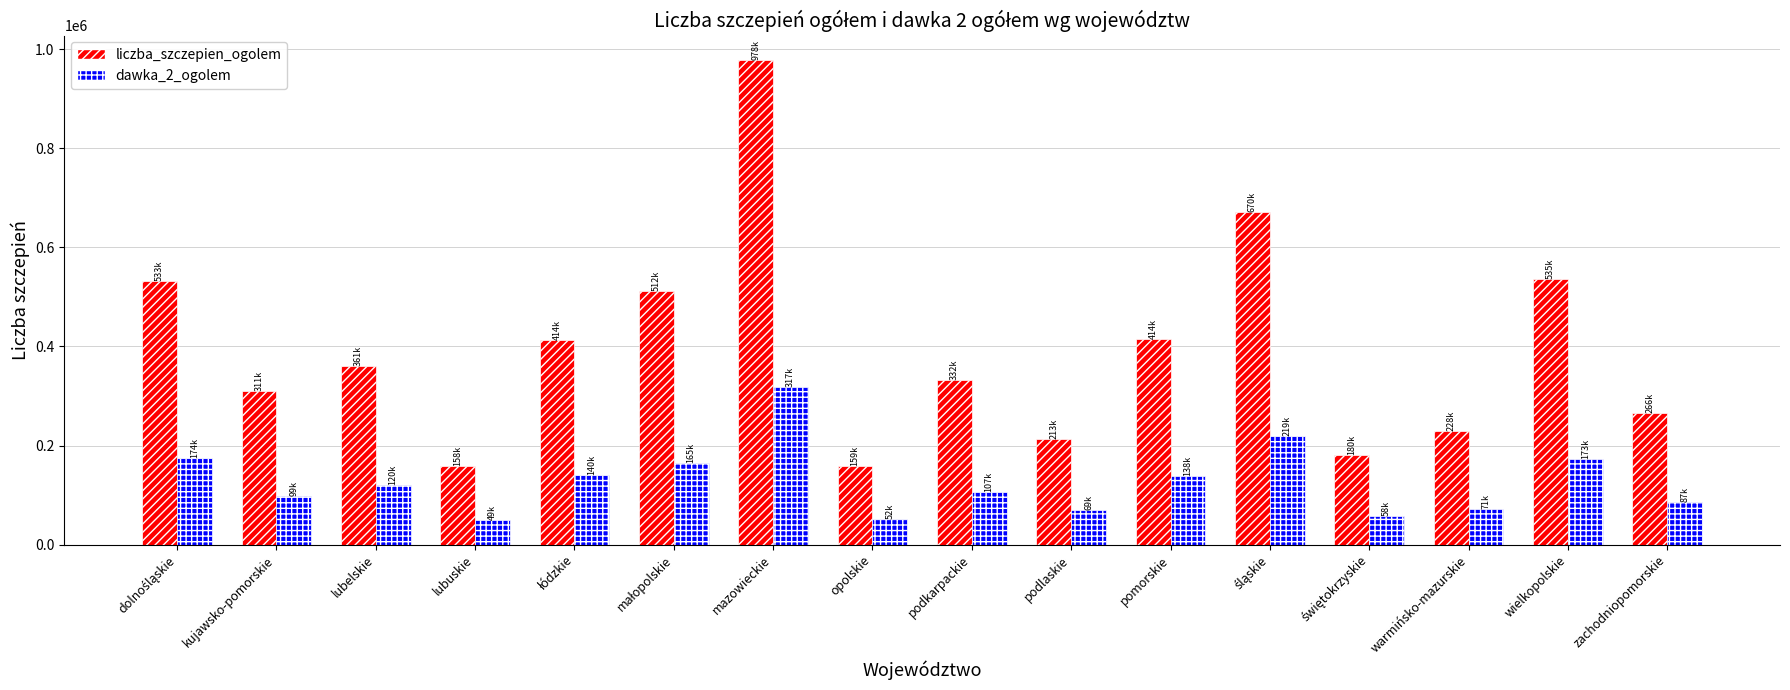

What are all the series names shown in the legend?

liczba_szczepien_ogolem, dawka_2_ogolem